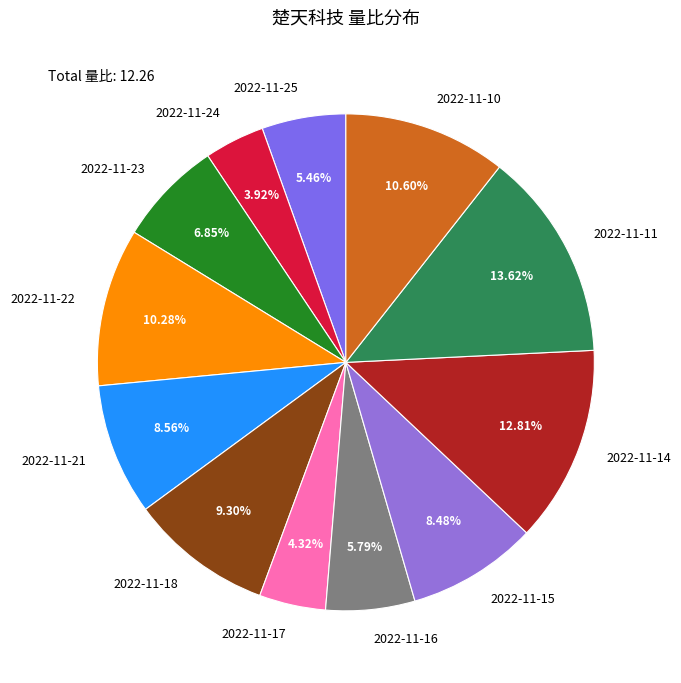

Is 2022-11-14 the majority of the pie?

No